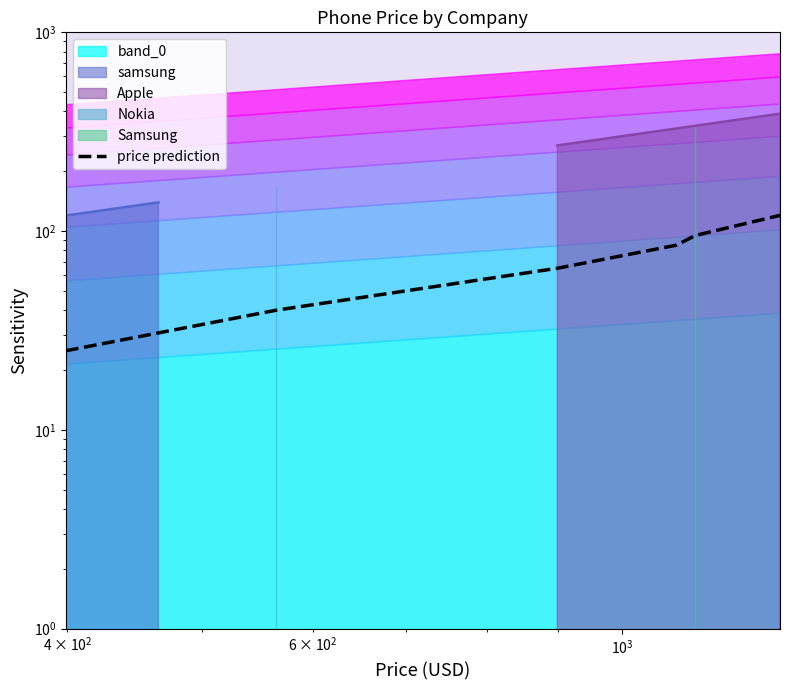

How many values exceed 85?

2